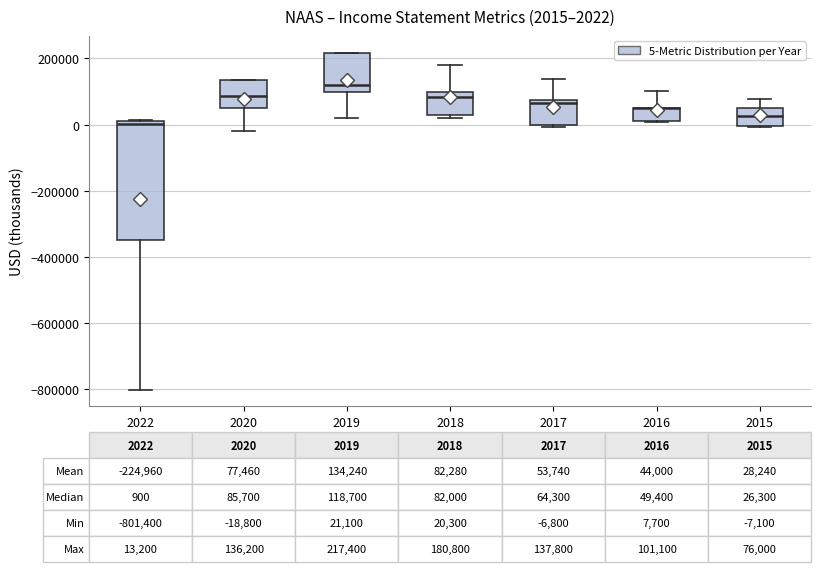

Which box is the tallest, from its lower edge to its upper edge?

2022